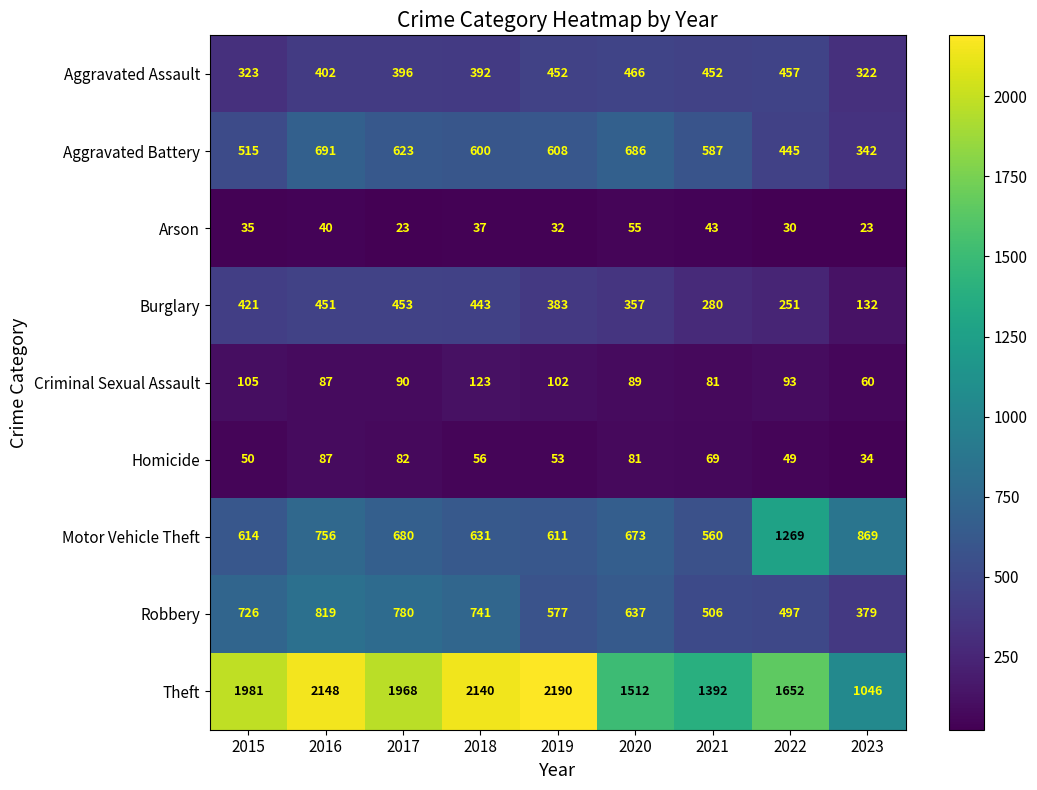

The Aggravated Battery series shows 445 at 2022. True or false?

True